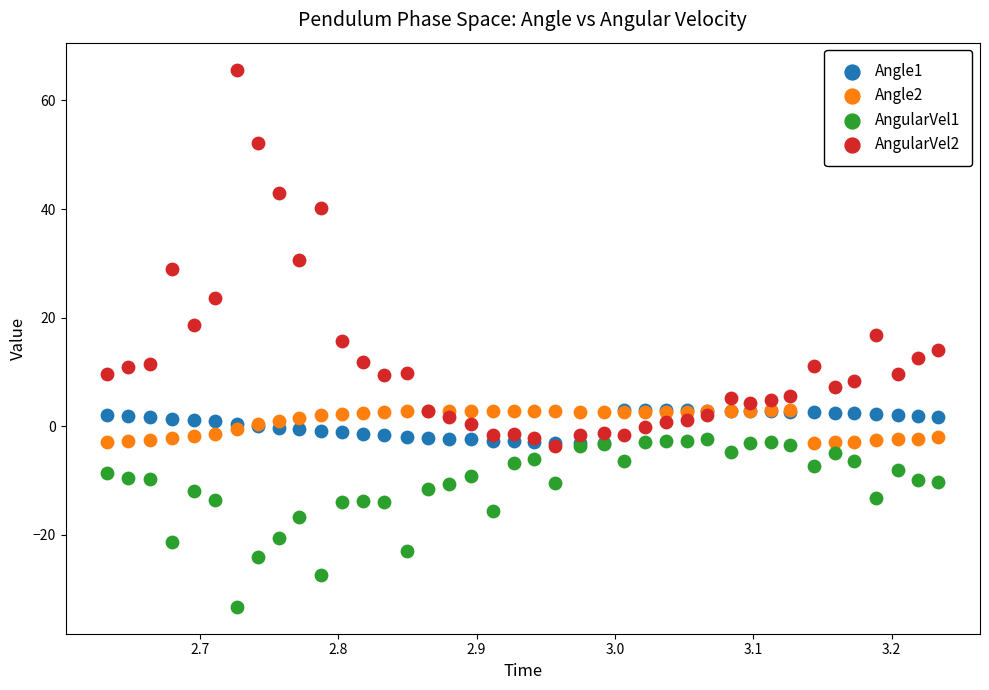

Which series contains the highest Y value?

AngularVel2